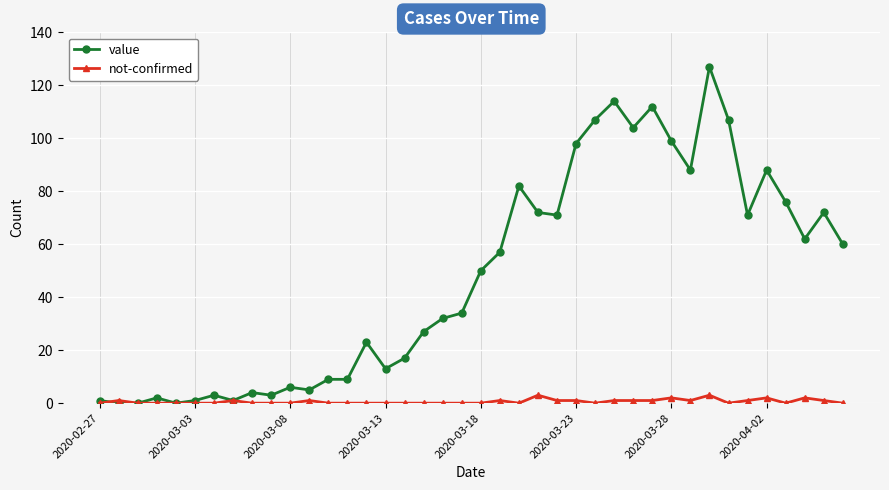

What is the value of the value point at the 17th from the left?

17